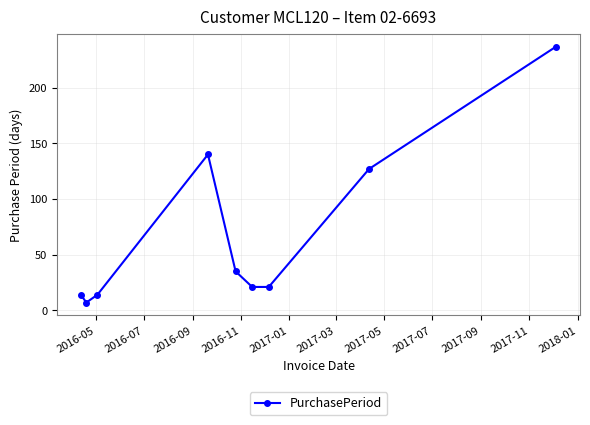

How many interior local peaks (higher than both neighbors) does the data have?

1